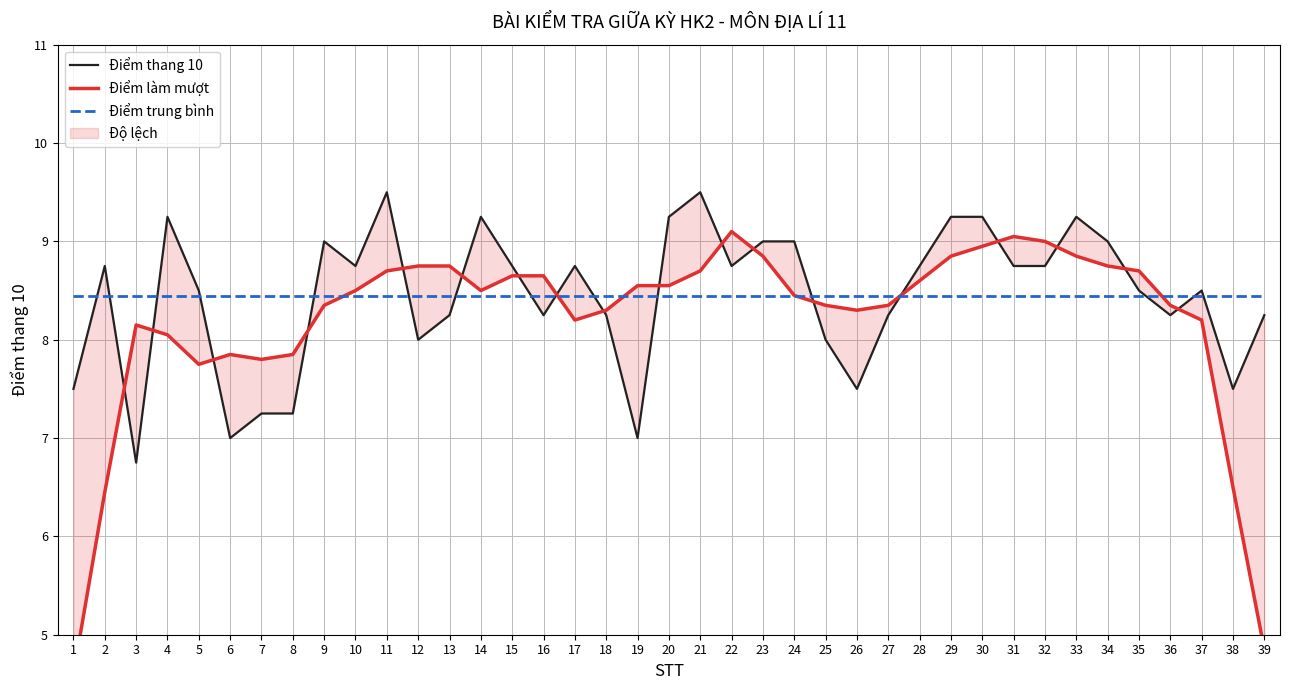

What is the value of the Điểm làm mượt point at the 34th from the left?

8.8